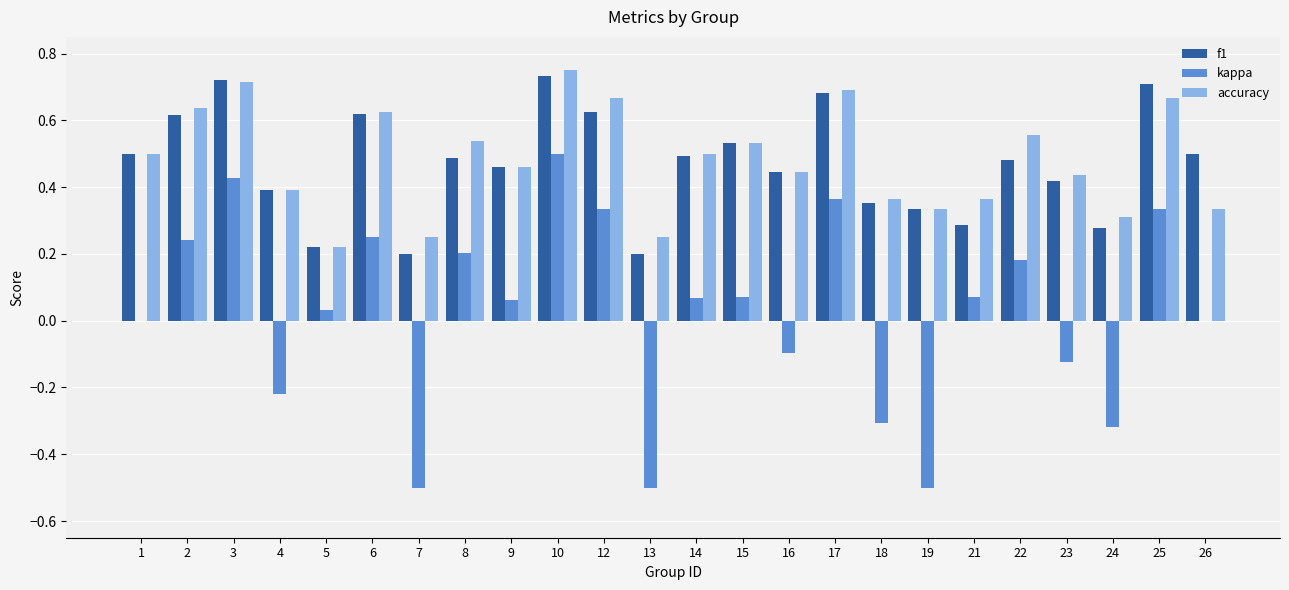

Which series has the largest range (max minus min)?

kappa